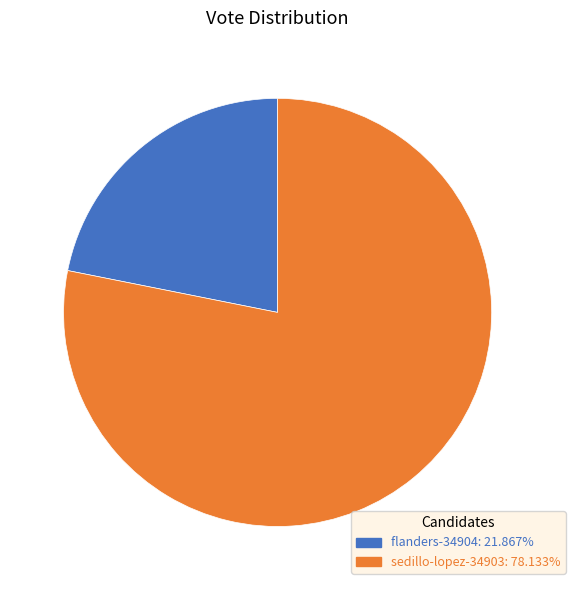

What is the smallest slice in the pie chart?

flanders-34904